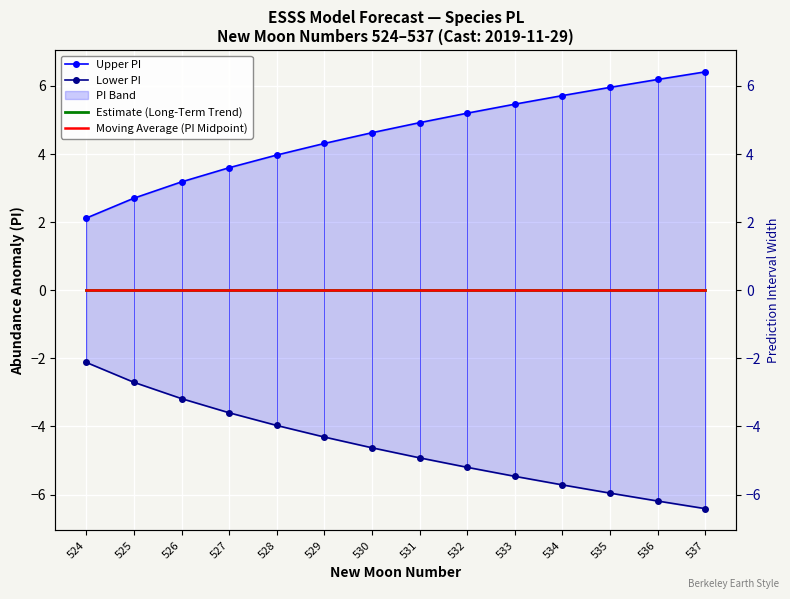

The Upper PI series shows 5.2 at 532. True or false?

True